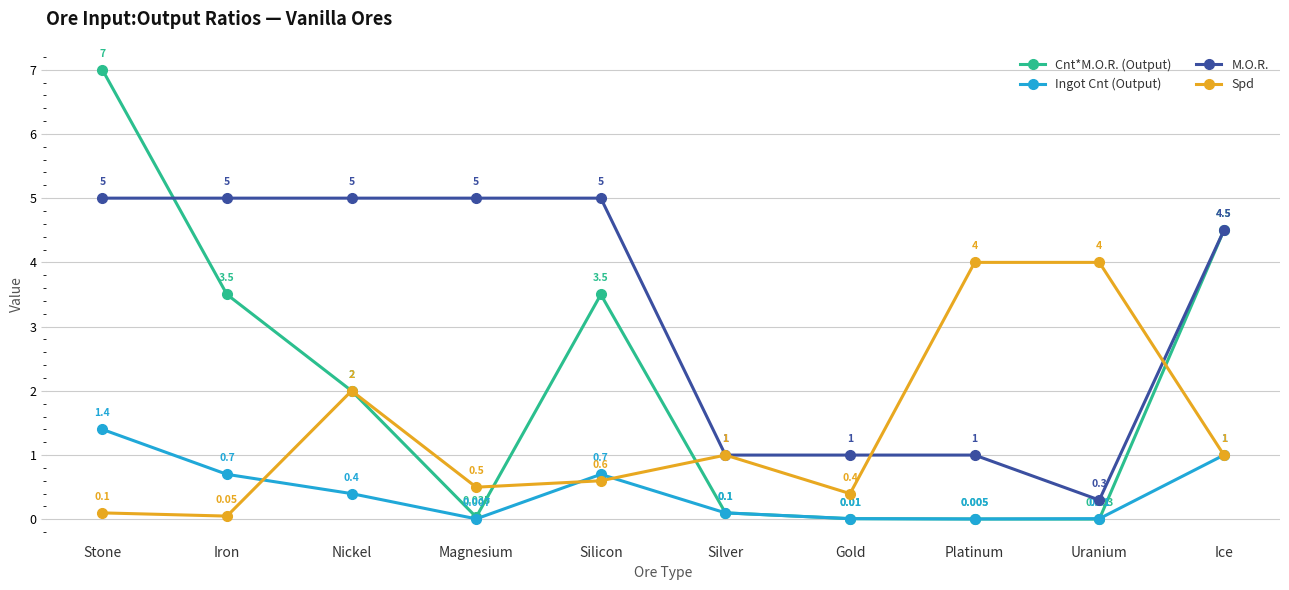

What are all the series names shown in the legend?

Cnt*M.O.R. (Output), Ingot Cnt (Output), M.O.R., Spd